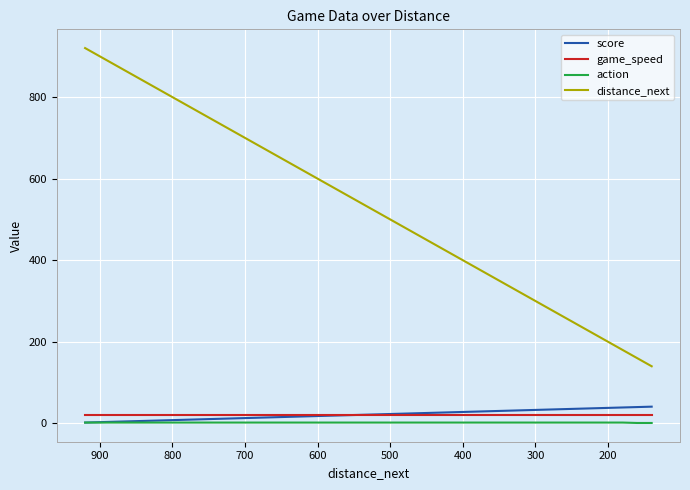

Is the value of score at 22 greater than the value of distance_next at 1000?

No